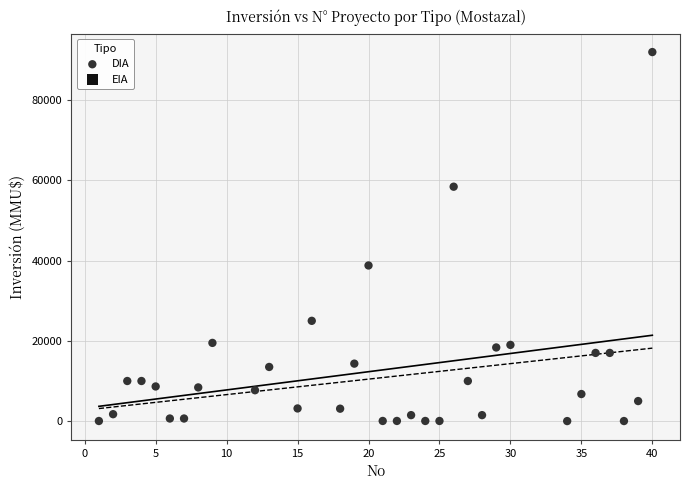

What Y value in the scatter plot is closest to 46005?

38800